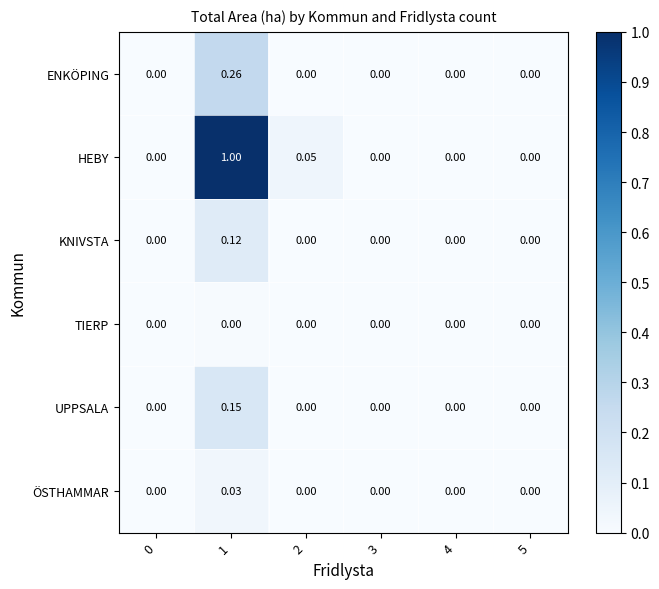

Which series has the widest spread of values?

HEBY